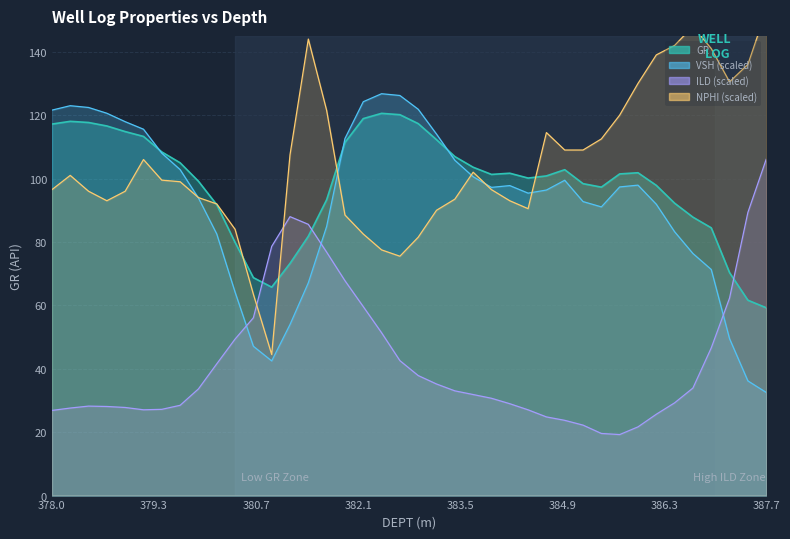

The value of ILD at 379.952 is 33.6. True or false?

True